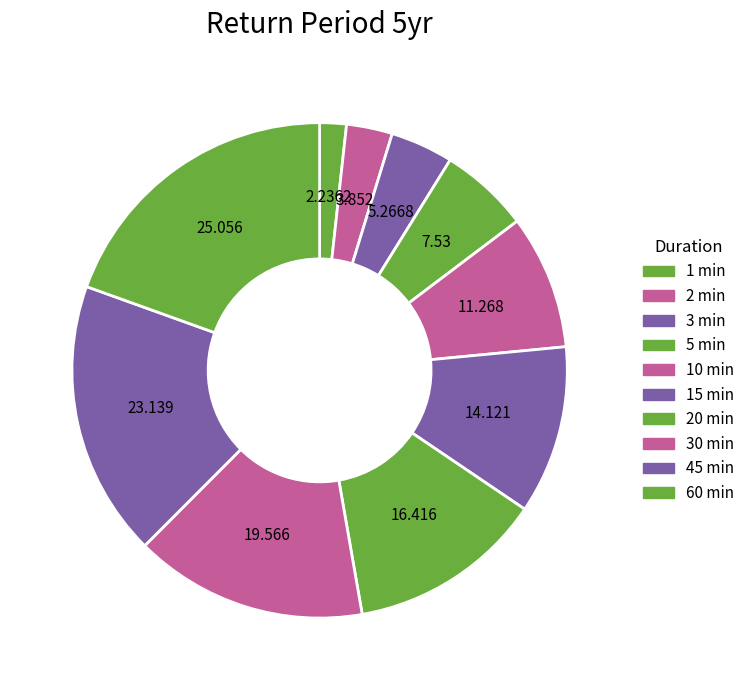

The 10 min slice represents 9% of the pie. True or false?

True